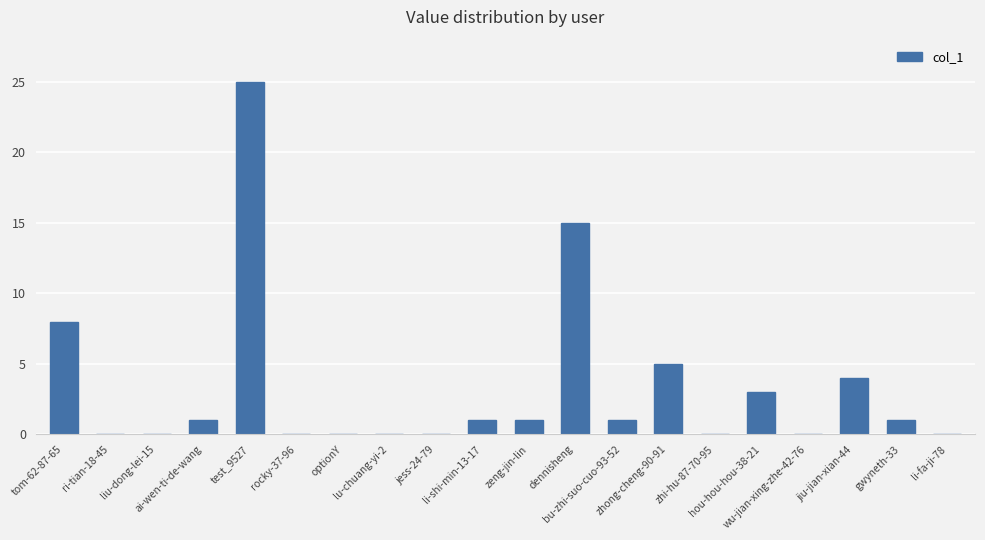

What is the sum of all values?

65